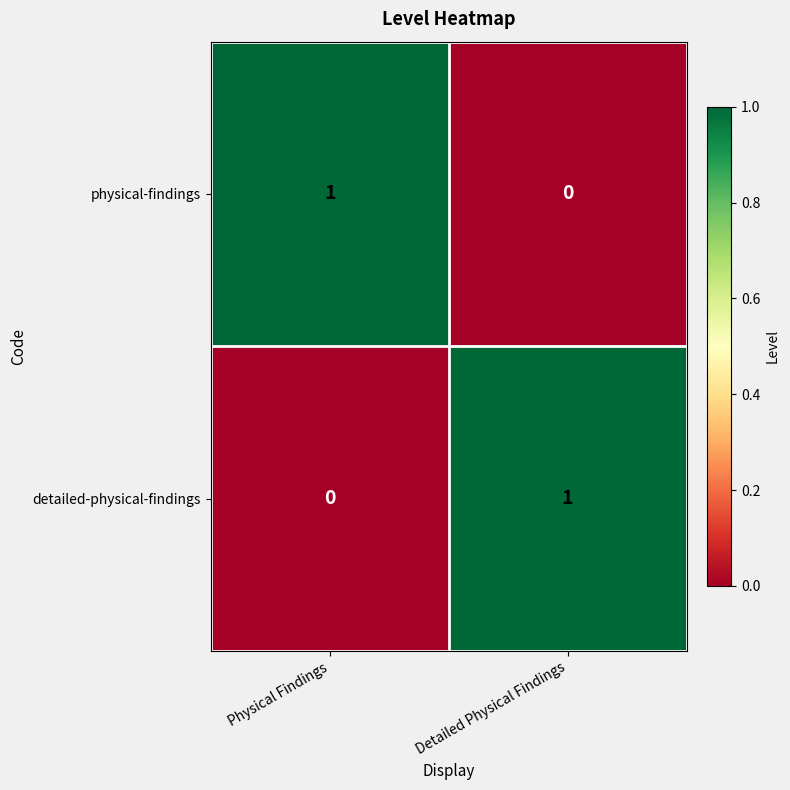

The physical-findings series shows -1 at Detailed Physical Findings. True or false?

False